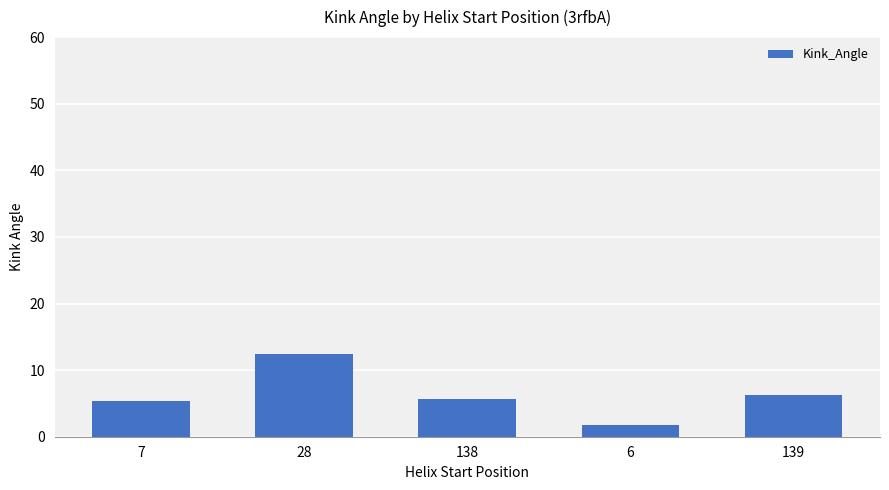

What is the change in value from 28 to 139?

-6.2